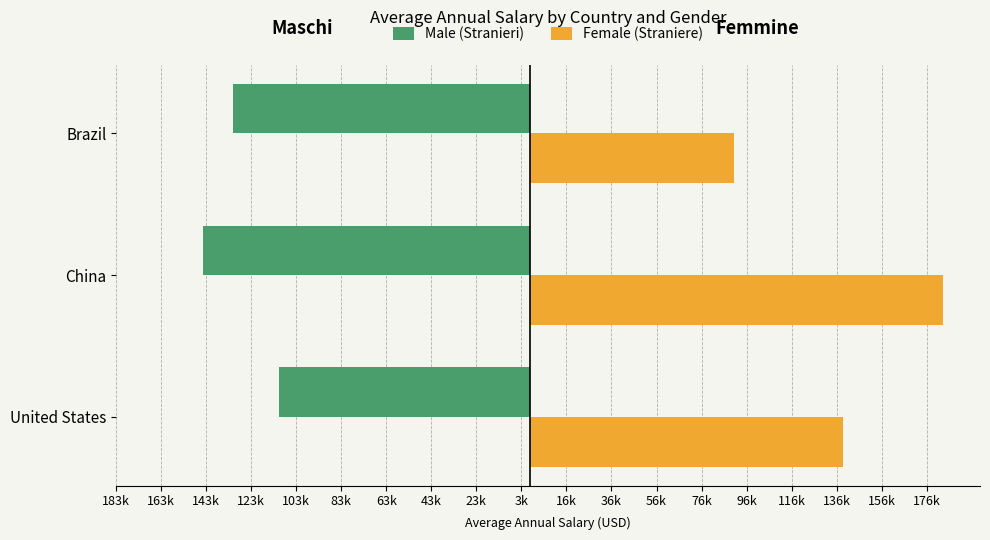

At how many categories does at least one series exceed 71067?

3